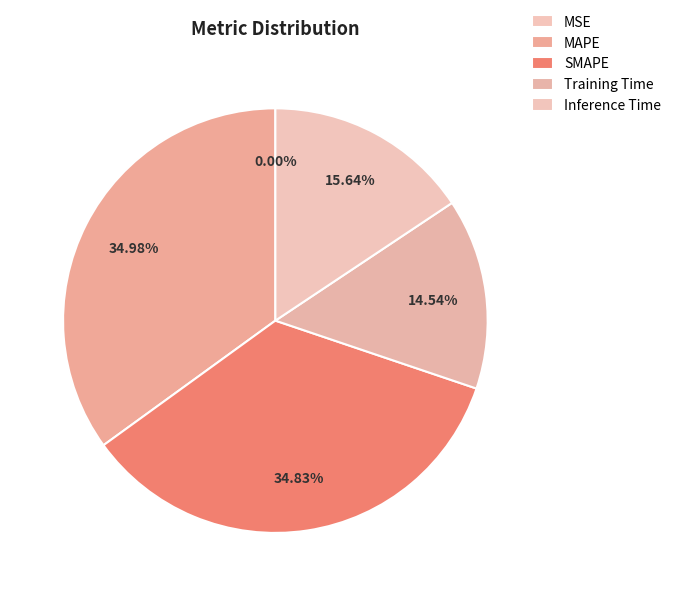

To the nearest percent, what is the combined percentage of MAPE and Inference Time?

51%